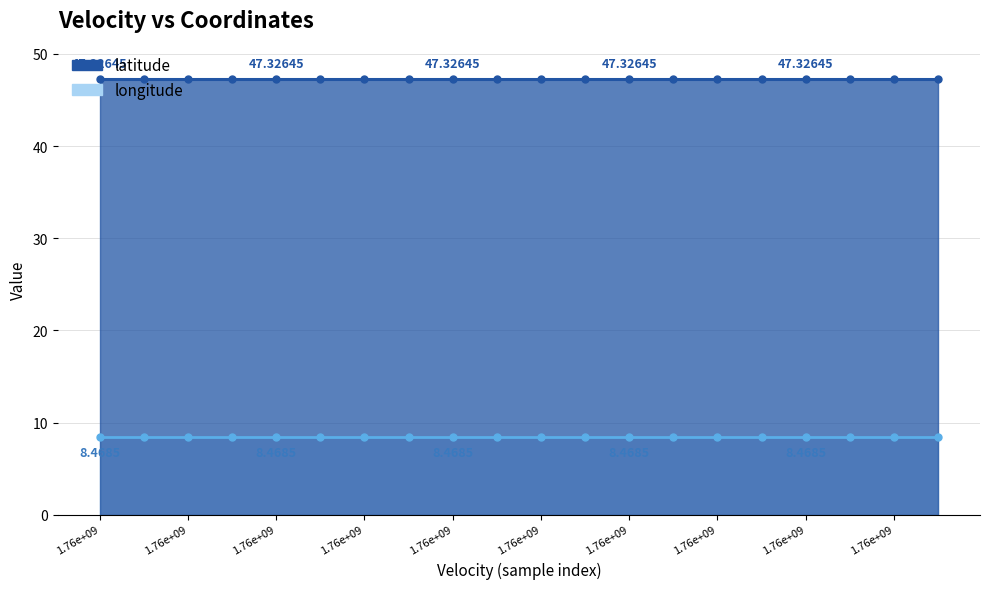

The value of latitude at 1.76e+09 is 16.7. True or false?

False